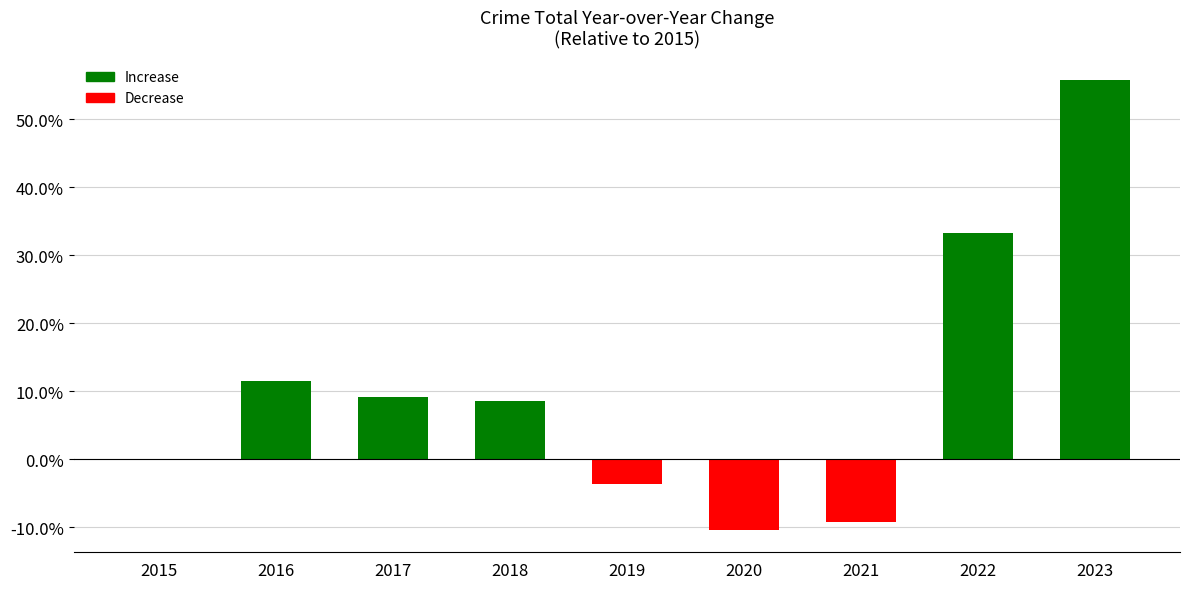

How many data points are above 8?

5